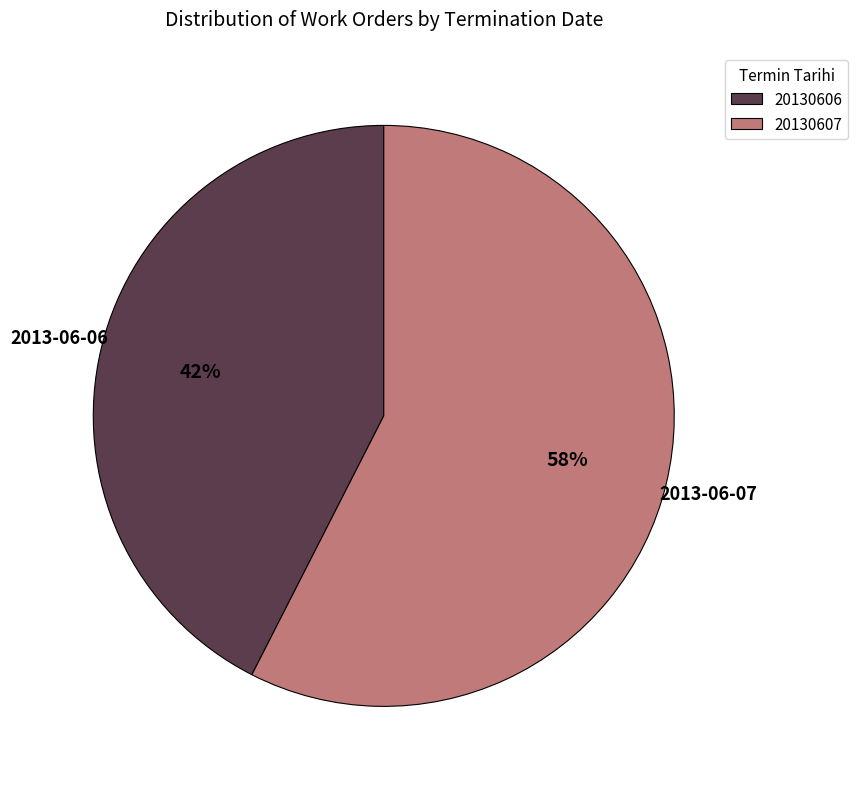

The 20130606 slice represents 30% of the pie. True or false?

False